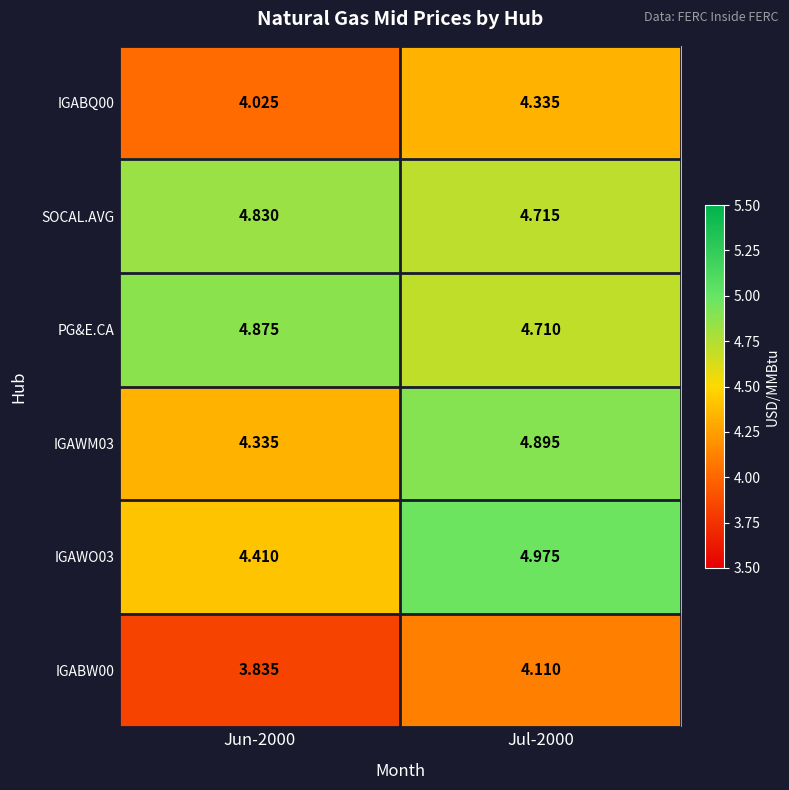

Is the value of SOCAL.AVG at Jun-2000 greater than the value of IGAWM03 at Jun-2000?

Yes